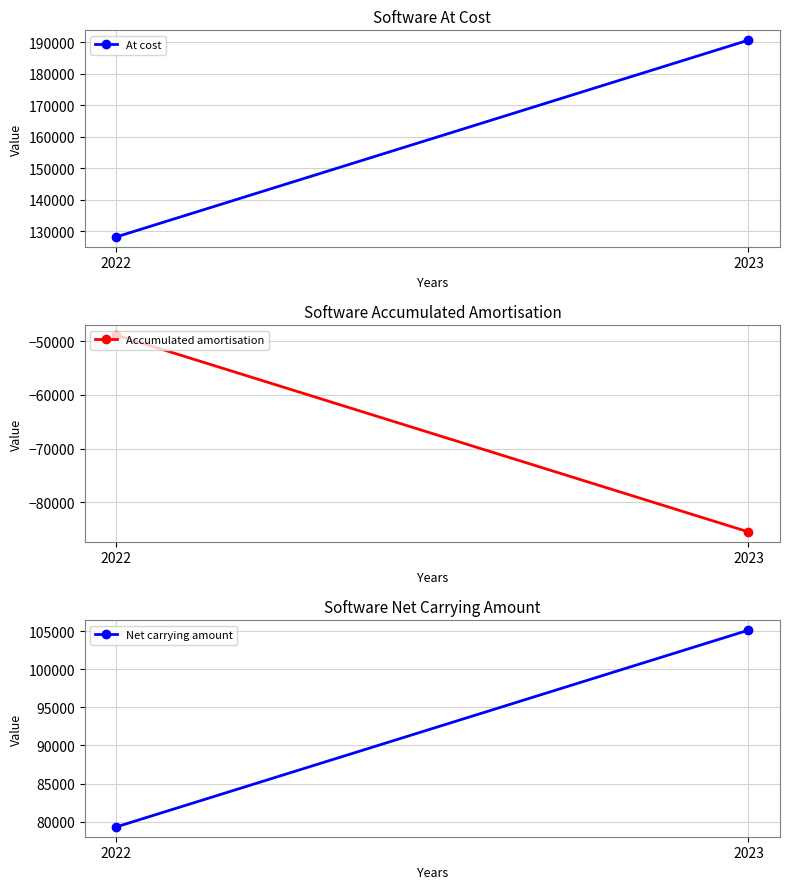

What is the maximum value for Accumulated amortisation?

-48899